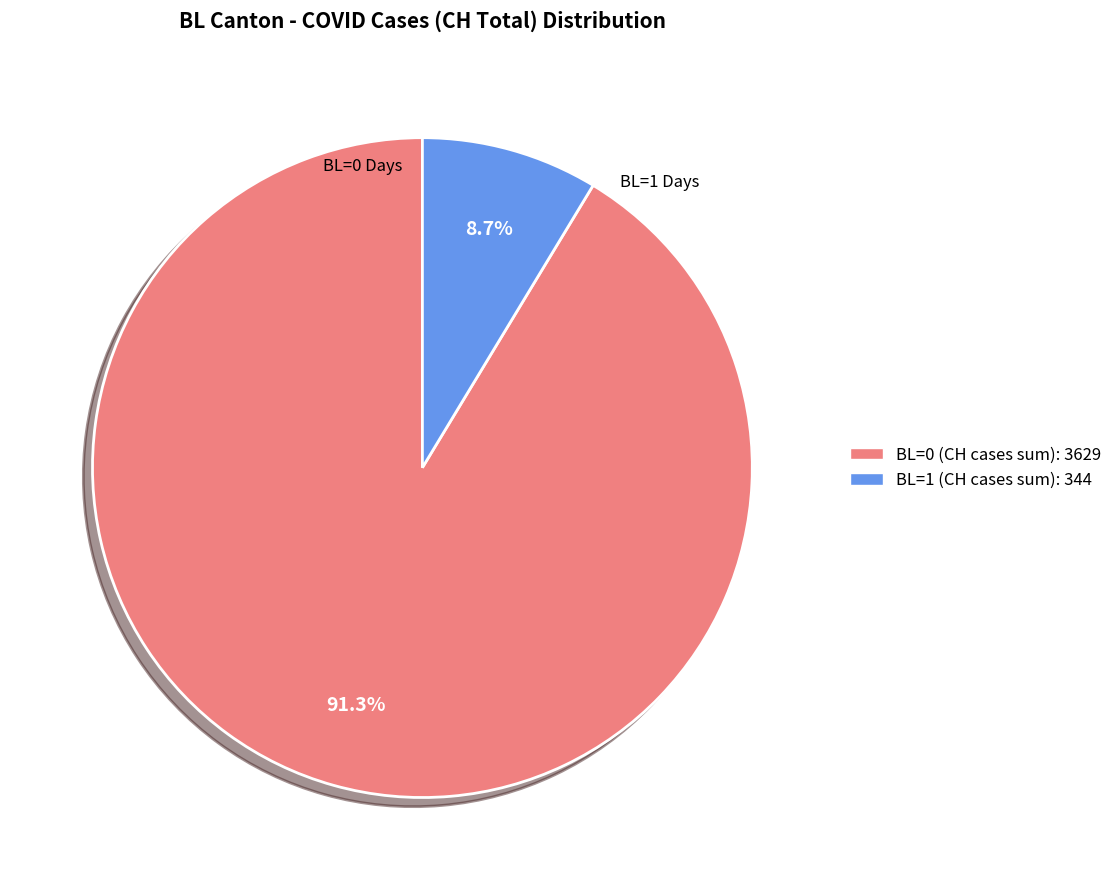

Is there any slice that represents more than half of the pie?

Yes